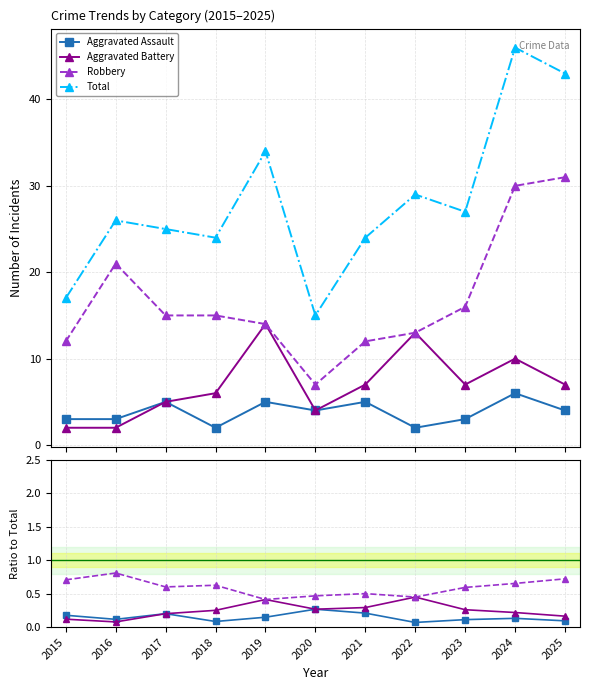

Rank the series by their maximum value, from lowest to highest.

Aggravated Assault, Aggravated Battery, Robbery, Total